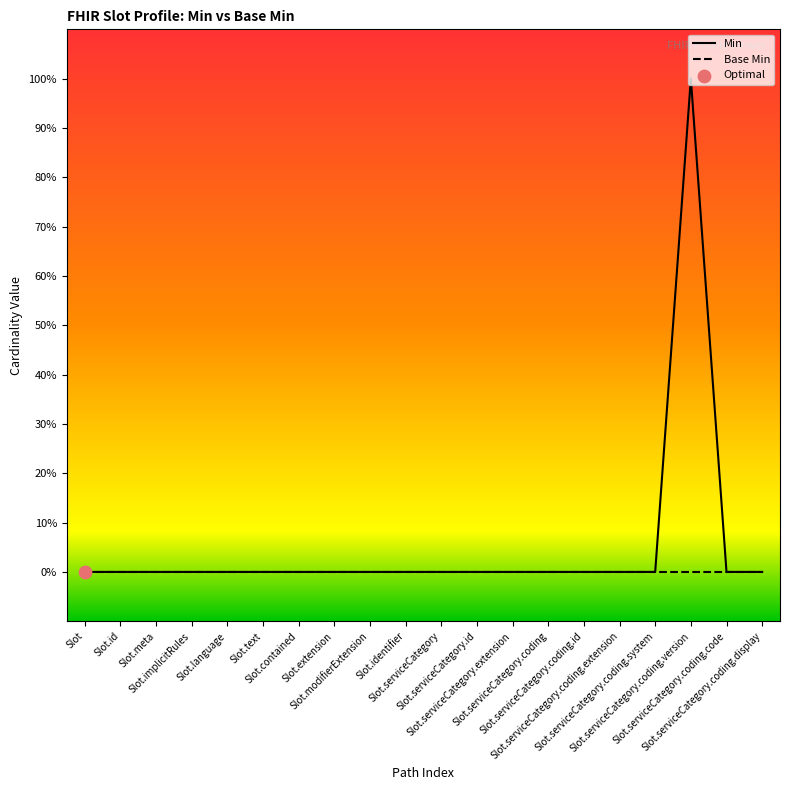

Which series reaches the maximum Y coordinate?

Min